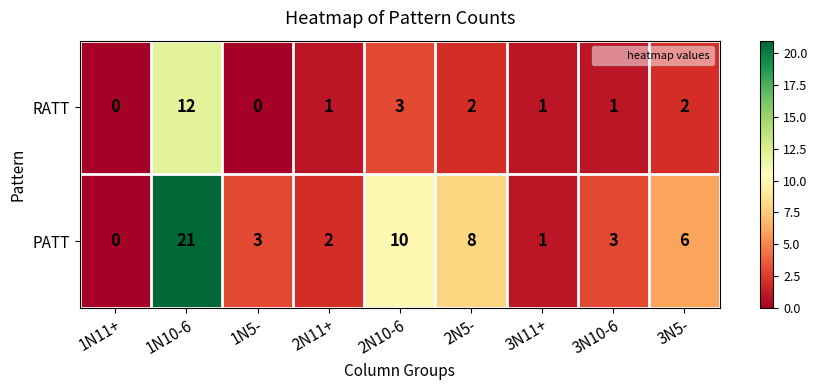

At which label is PATT closest to 10?

2N10-6